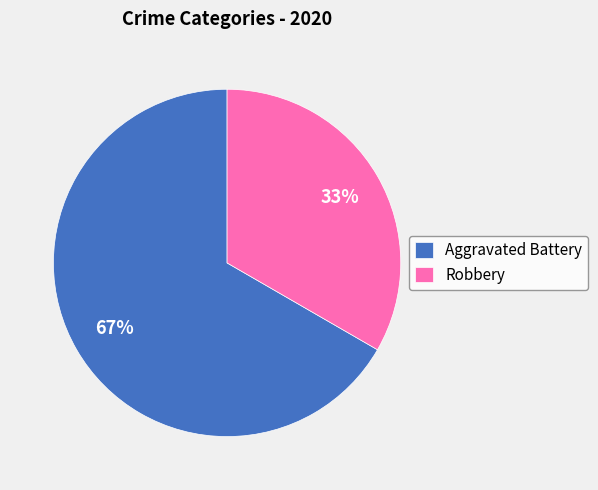

How many segments does this pie chart have?

2